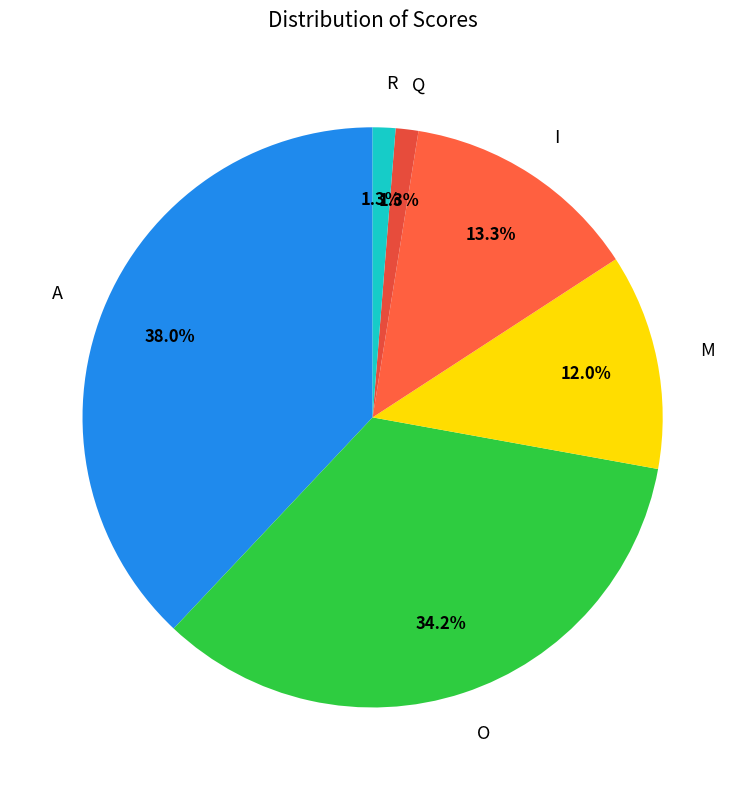

To the nearest percent, what percentage of the pie is M?

12%